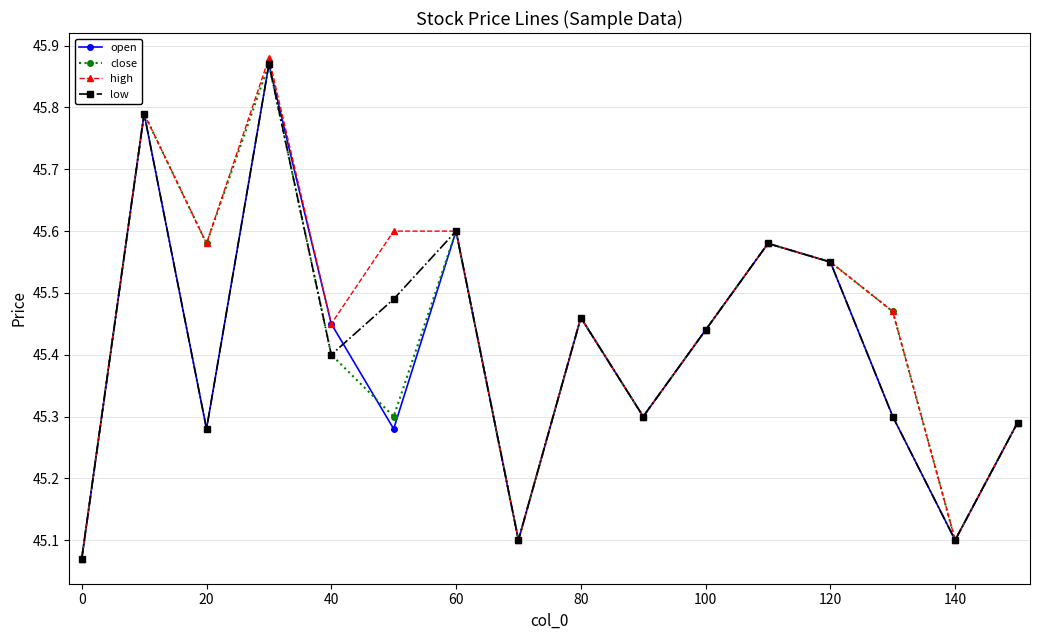

How many interior local valleys does the low series have?

5